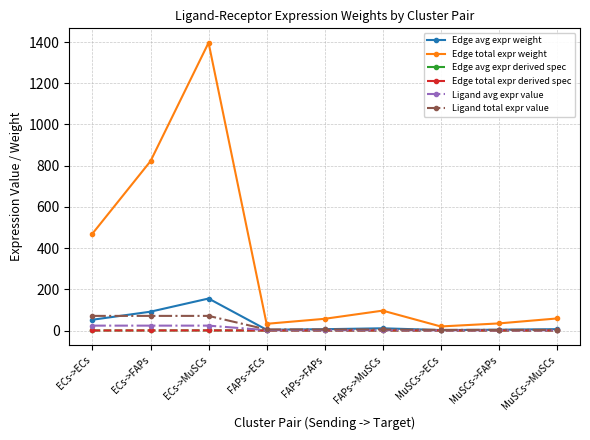

Where does the Edge total expr weight series first go above 58?

ECs->ECs